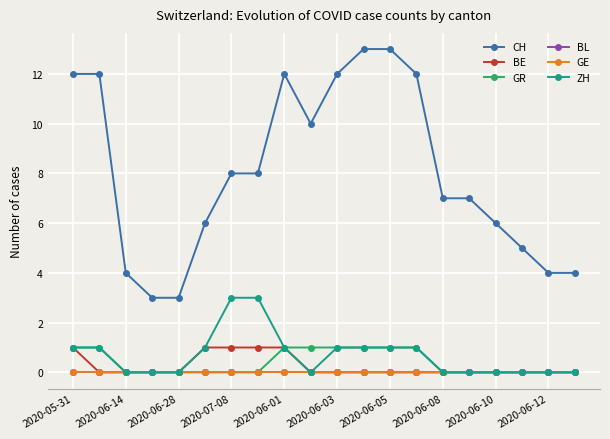

Is this an area chart (filled region under the line)?

No